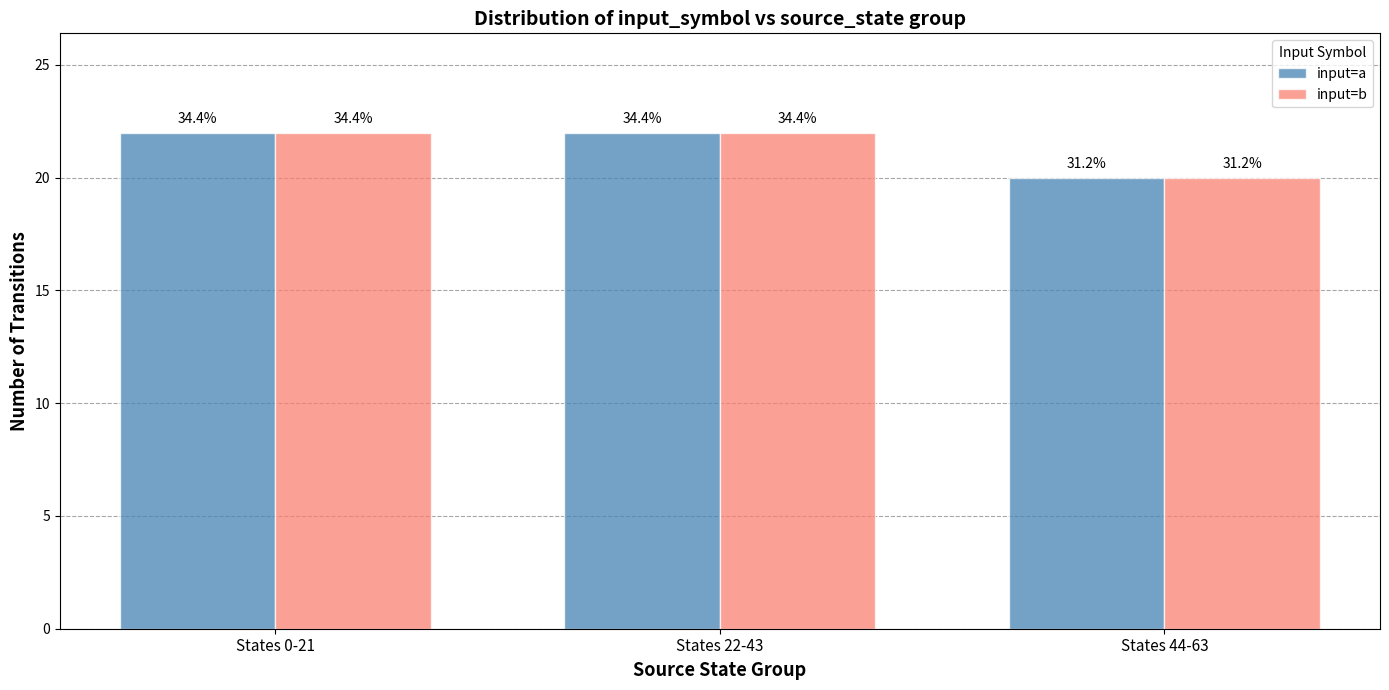

How many input=a values are between 20 and 22?

3